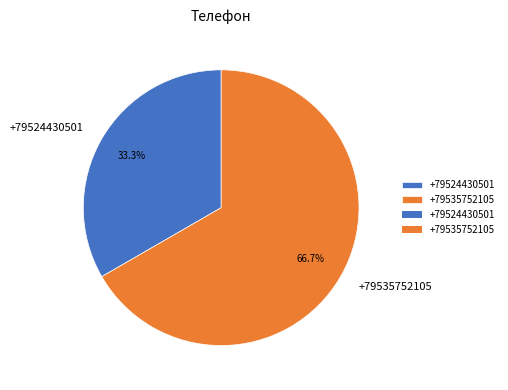

What percentage is the +79535752105 slice, to the nearest percent?

67%